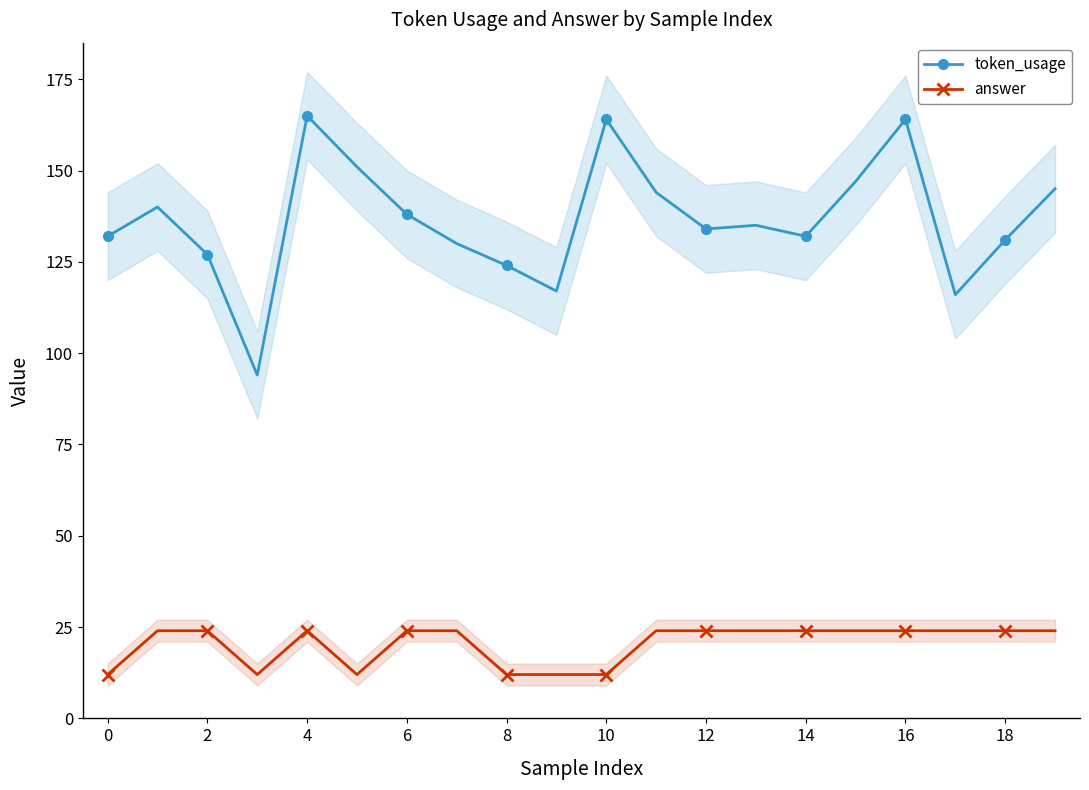

What is the difference between the second highest and second lowest values in the token_usage series?

48